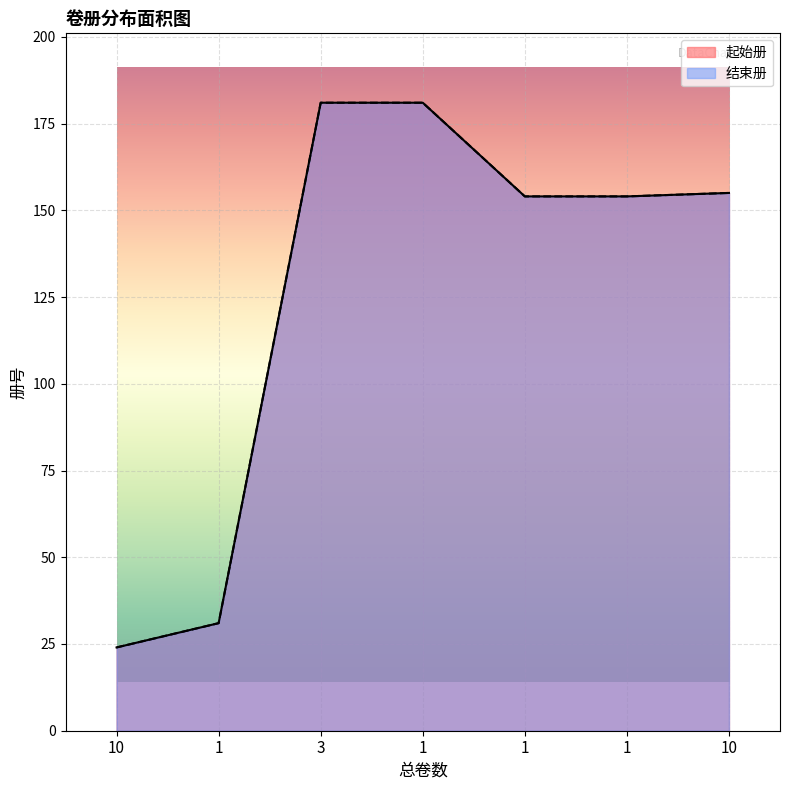

What is the approximate value of 结束册 at 1, to the nearest 5?

155